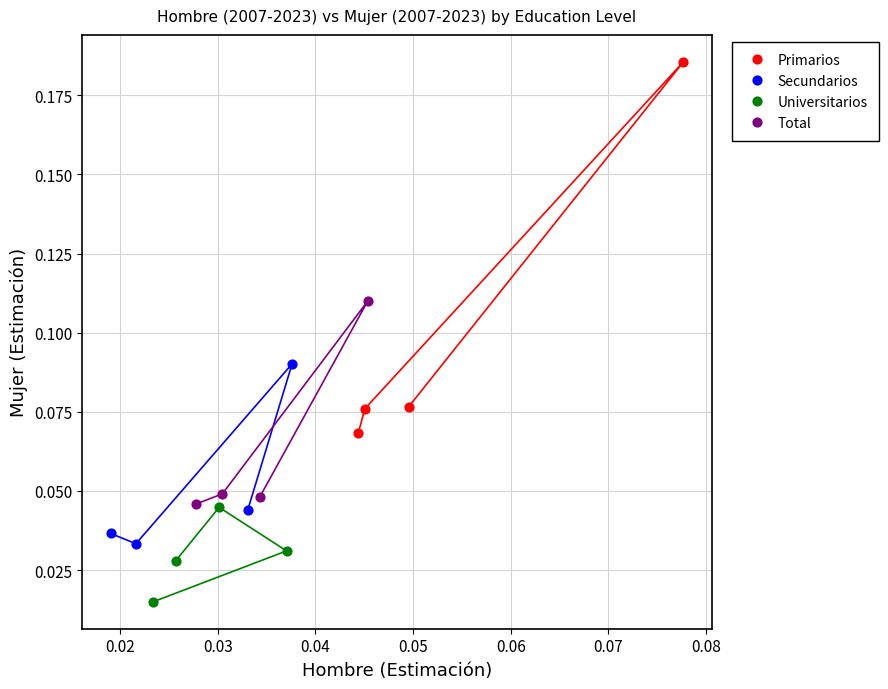

Which series reaches the maximum Y coordinate?

Primarios